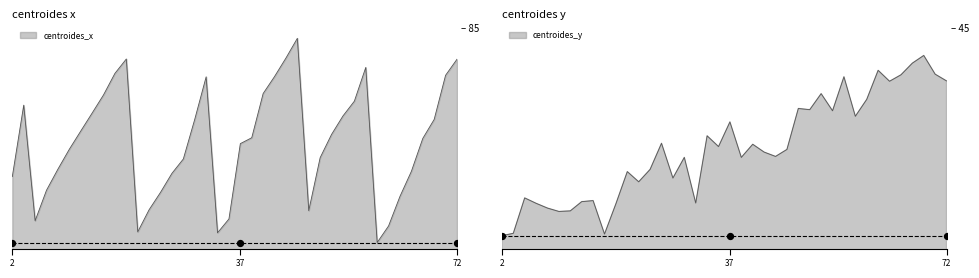

What are all the series names shown in the legend?

centroides_x, centroides_y